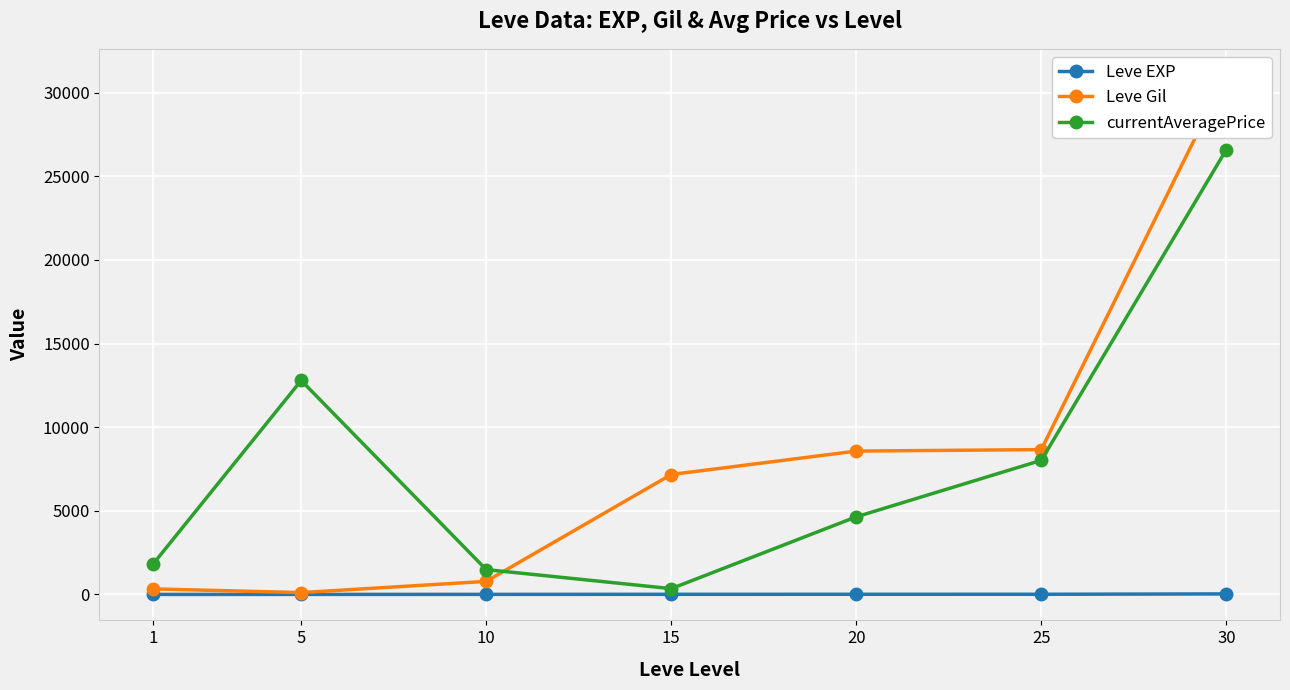

Is the value of Leve EXP at 5 greater than the value of Leve Gil at 15?

No